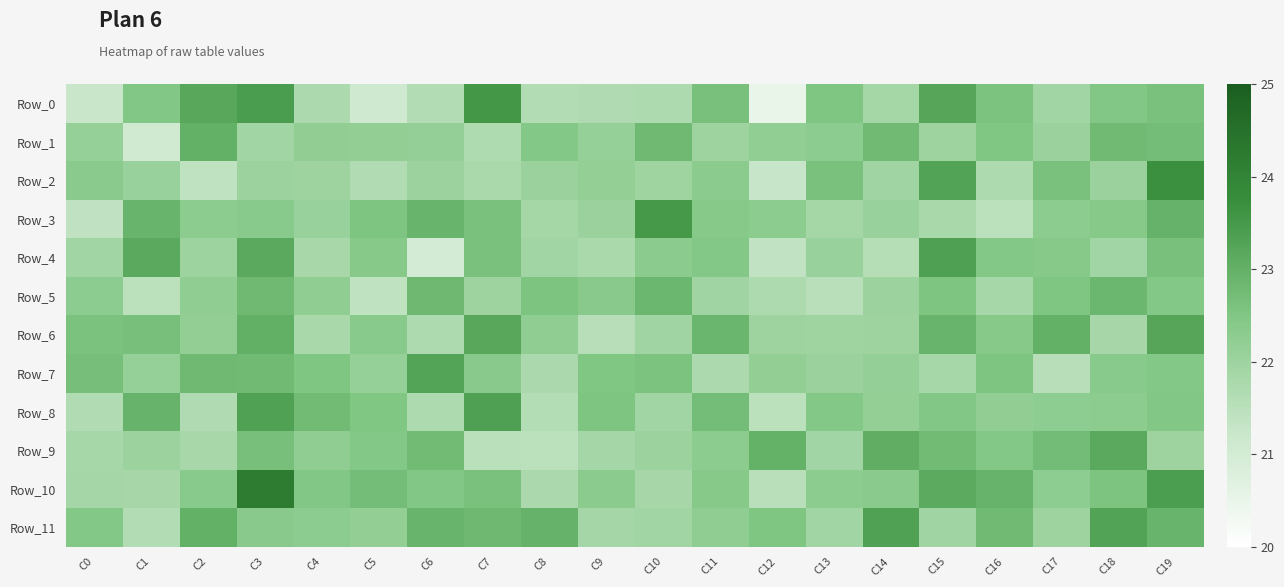

Reading right to left, transcribe all the data shown in this chart.

Row_0: C19=22.6	C18=22.5	C17=21.9	C16=22.6	C15=23.2	C14=21.9	C13=22.5	C12=20.5	C11=22.6	C10=21.7	C9=21.7	C8=21.6	C7=23.6	C6=21.6	C5=21.1	C4=21.7	C3=23.4	C2=23.2	C1=22.5	C0=21.2
Row_1: C19=22.7	C18=22.8	C17=22.1	C16=22.5	C15=22.0	C14=22.8	C13=22.3	C12=22.2	C11=22.0	C10=22.8	C9=22.1	C8=22.4	C7=21.7	C6=22.1	C5=22.2	C4=22.2	C3=21.9	C2=23.0	C1=21.1	C0=22.1
Row_2: C19=23.7	C18=22.1	C17=22.6	C16=21.7	C15=23.3	C14=21.9	C13=22.6	C12=21.3	C11=22.3	C10=22.0	C9=22.2	C8=22.1	C7=21.8	C6=22.0	C5=21.7	C4=22.0	C3=22.0	C2=21.4	C1=22.1	C0=22.3
Row_3: C19=22.9	C18=22.4	C17=22.3	C16=21.5	C15=21.8	C14=22.1	C13=21.9	C12=22.3	C11=22.4	C10=23.5	C9=22.1	C8=21.9	C7=22.6	C6=22.9	C5=22.5	C4=22.1	C3=22.4	C2=22.3	C1=22.9	C0=21.4
Row_4: C19=22.7	C18=21.9	C17=22.4	C16=22.4	C15=23.4	C14=21.6	C13=22.1	C12=21.4	C11=22.5	C10=22.3	C9=21.8	C8=21.9	C7=22.6	C6=21.0	C5=22.4	C4=21.8	C3=23.1	C2=22.0	C1=23.1	C0=21.9
Row_5: C19=22.4	C18=22.8	C17=22.5	C16=21.8	C15=22.5	C14=22.0	C13=21.5	C12=21.7	C11=21.9	C10=22.8	C9=22.3	C8=22.5	C7=22.0	C6=22.8	C5=21.4	C4=22.2	C3=22.8	C2=22.2	C1=21.5	C0=22.3
Row_6: C19=23.2	C18=21.8	C17=23.0	C16=22.4	C15=22.9	C14=22.0	C13=22.0	C12=22.0	C11=22.9	C10=21.9	C9=21.6	C8=22.2	C7=23.2	C6=21.7	C5=22.4	C4=21.8	C3=23.0	C2=22.2	C1=22.7	C0=22.6
Row_7: C19=22.4	C18=22.4	C17=21.5	C16=22.5	C15=21.9	C14=22.1	C13=22.1	C12=22.2	C11=21.7	C10=22.6	C9=22.5	C8=21.8	C7=22.3	C6=23.2	C5=22.1	C4=22.5	C3=22.8	C2=22.8	C1=22.1	C0=22.7
Row_8: C19=22.5	C18=22.3	C17=22.3	C16=22.2	C15=22.5	C14=22.2	C13=22.5	C12=21.5	C11=22.7	C10=21.9	C9=22.5	C8=21.6	C7=23.4	C6=21.7	C5=22.5	C4=22.8	C3=23.3	C2=21.7	C1=22.9	C0=21.6
Row_9: C19=22.0	C18=23.1	C17=22.7	C16=22.5	C15=22.7	C14=23.1	C13=21.9	C12=23.0	C11=22.3	C10=22.0	C9=21.9	C8=21.5	C7=21.5	C6=22.8	C5=22.4	C4=22.2	C3=22.7	C2=21.8	C1=22.0	C0=21.8
Row_10: C19=23.4	C18=22.5	C17=22.3	C16=22.9	C15=23.1	C14=22.3	C13=22.3	C12=21.5	C11=22.4	C10=21.8	C9=22.3	C8=21.7	C7=22.6	C6=22.5	C5=22.7	C4=22.5	C3=24.2	C2=22.4	C1=21.8	C0=21.9
Row_11: C19=22.9	C18=23.3	C17=22.0	C16=22.8	C15=21.9	C14=23.3	C13=21.9	C12=22.5	C11=22.2	C10=21.9	C9=21.9	C8=22.9	C7=22.8	C6=22.9	C5=22.2	C4=22.3	C3=22.3	C2=23.0	C1=21.6	C0=22.4